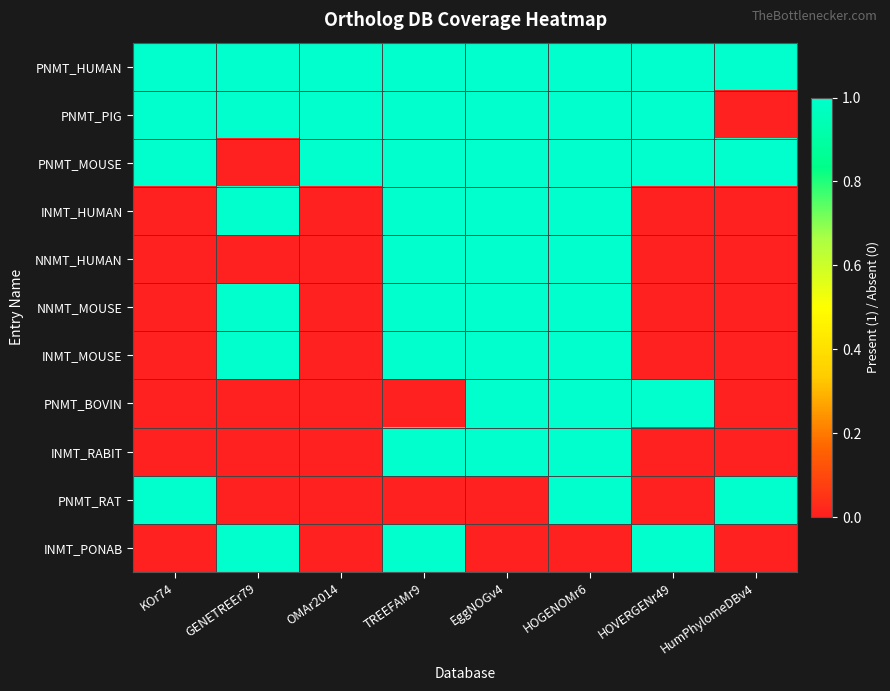

At which category is the sum across all series the highest?

HOGENOMr6